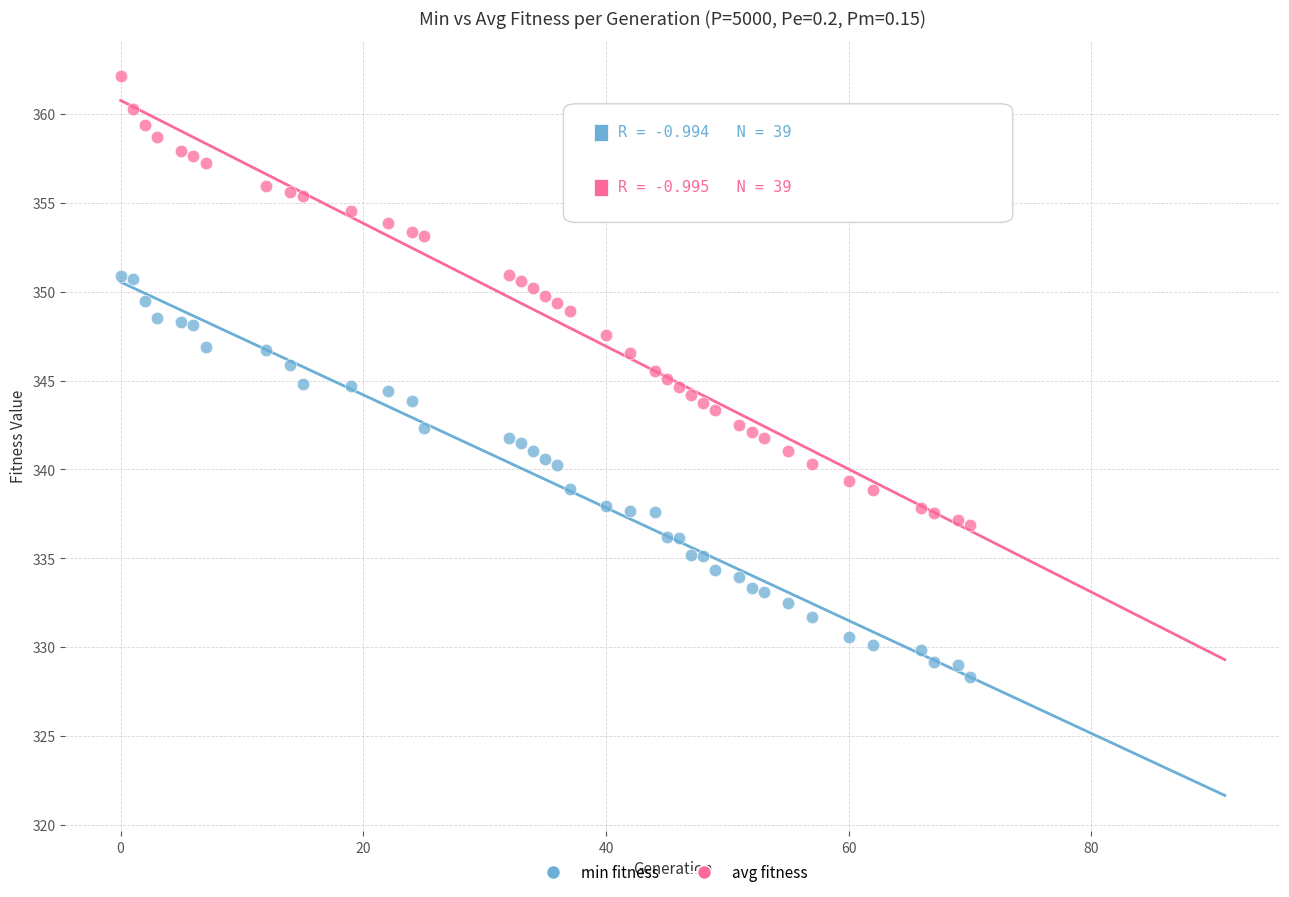

Which series has the widest spread of Y values?

avg fitness